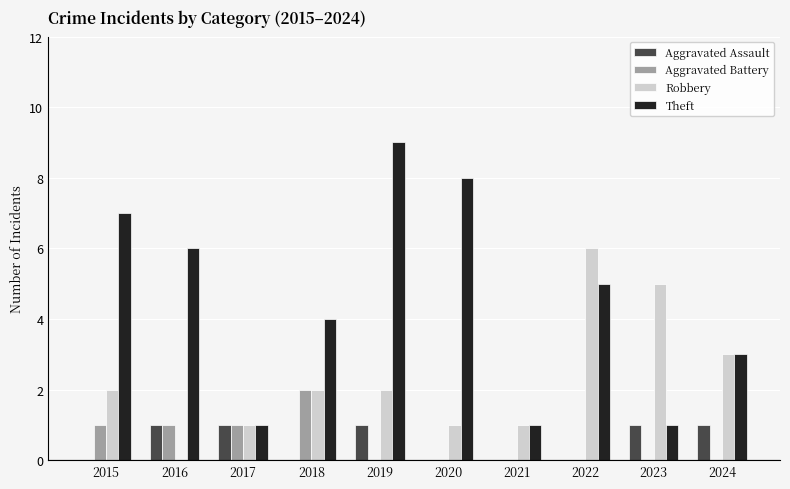

How many series are shown in this chart?

4